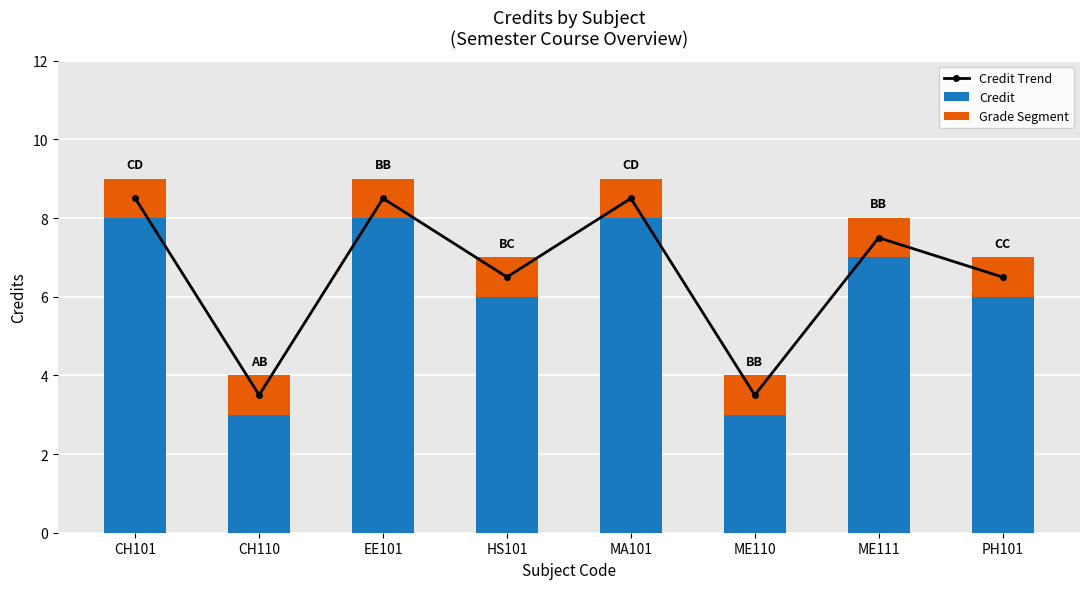

True or false: Credit has a value of 4.9 at EE101.

False